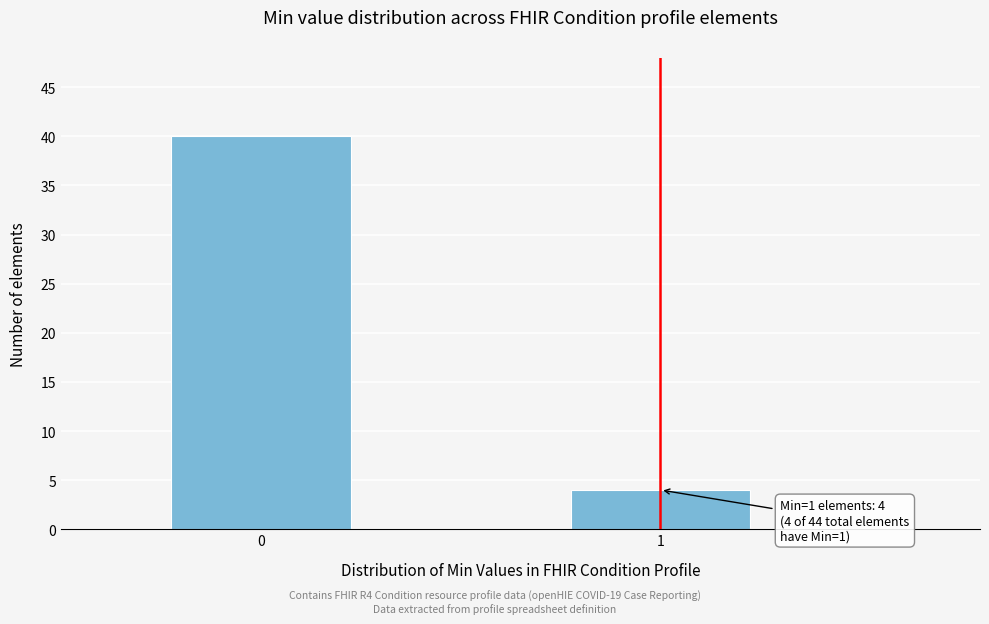

Reading left to right, list all the values displayed in this chart.

40	4